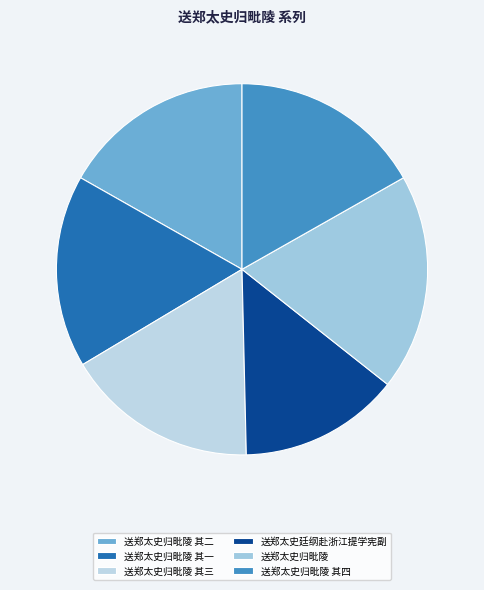

What percentage is the 送郑太史归毗陵 slice, to the nearest percent?

19%